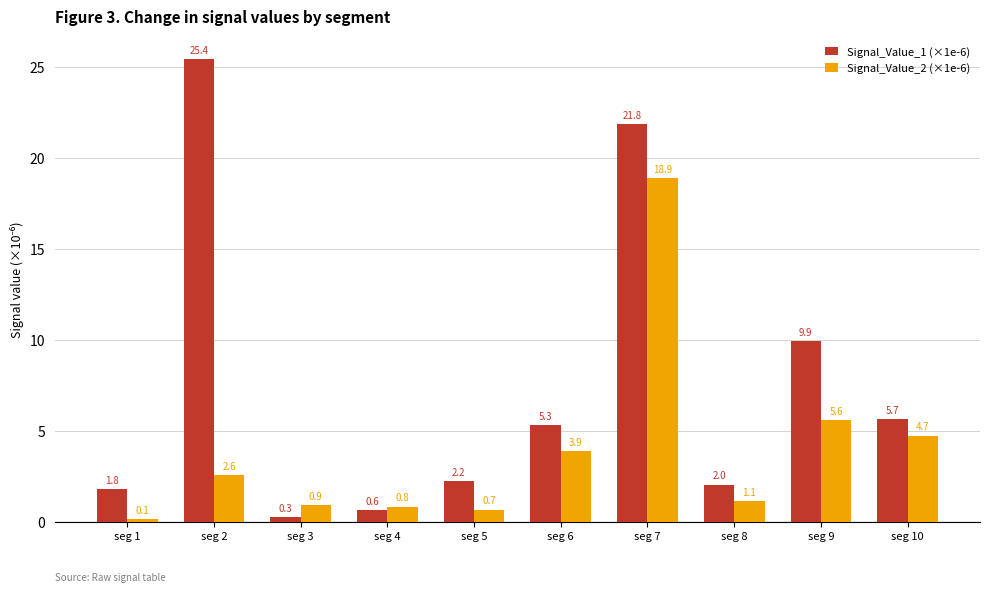

What is the minimum value shown in the chart?

0.1